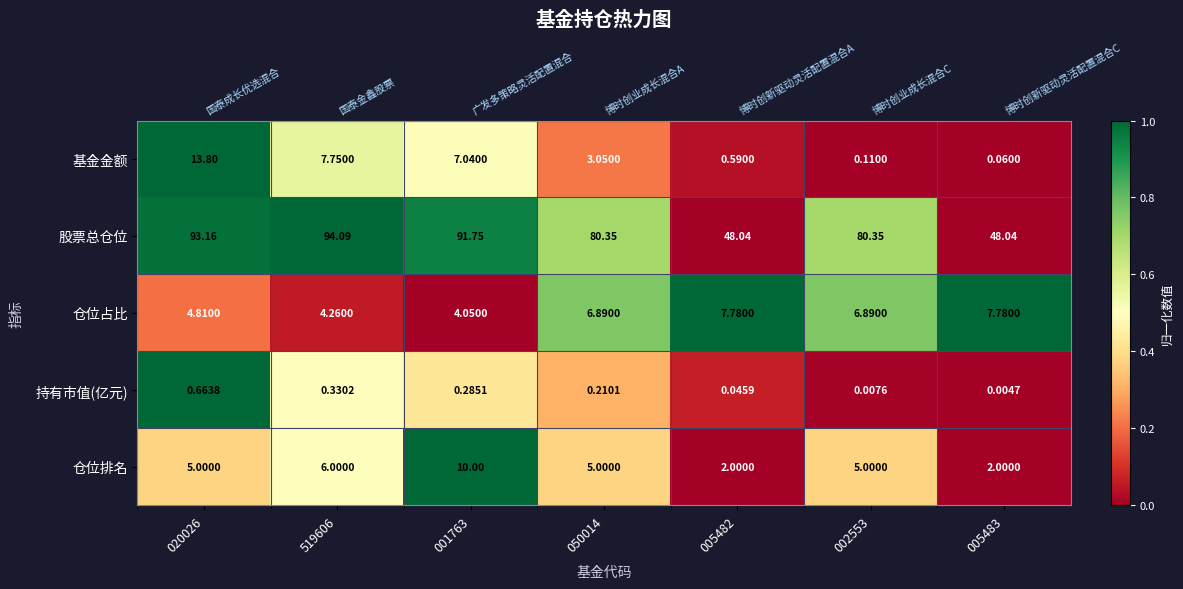

Rank the categories by 股票总仓位 value from highest to lowest.

519606, 020026, 001763, 050014, 002553, 005482, 005483